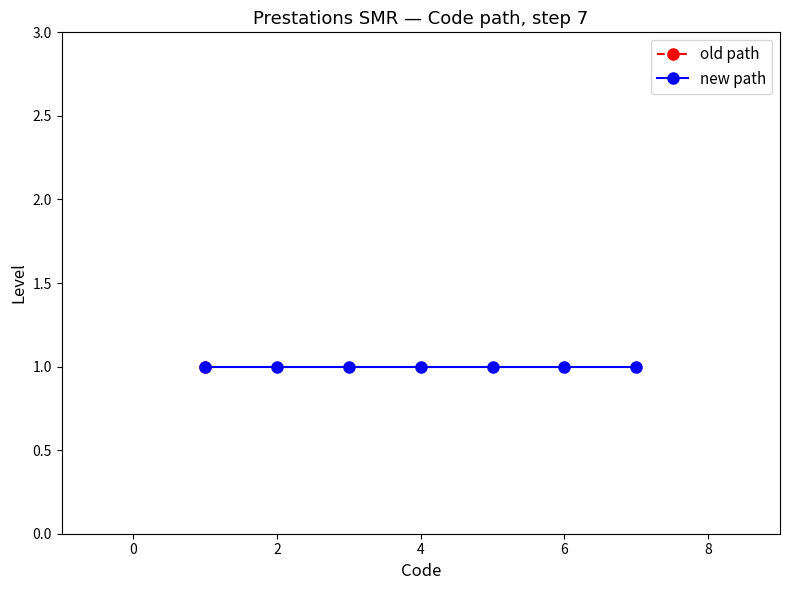

What is the average value of the old path series?

1